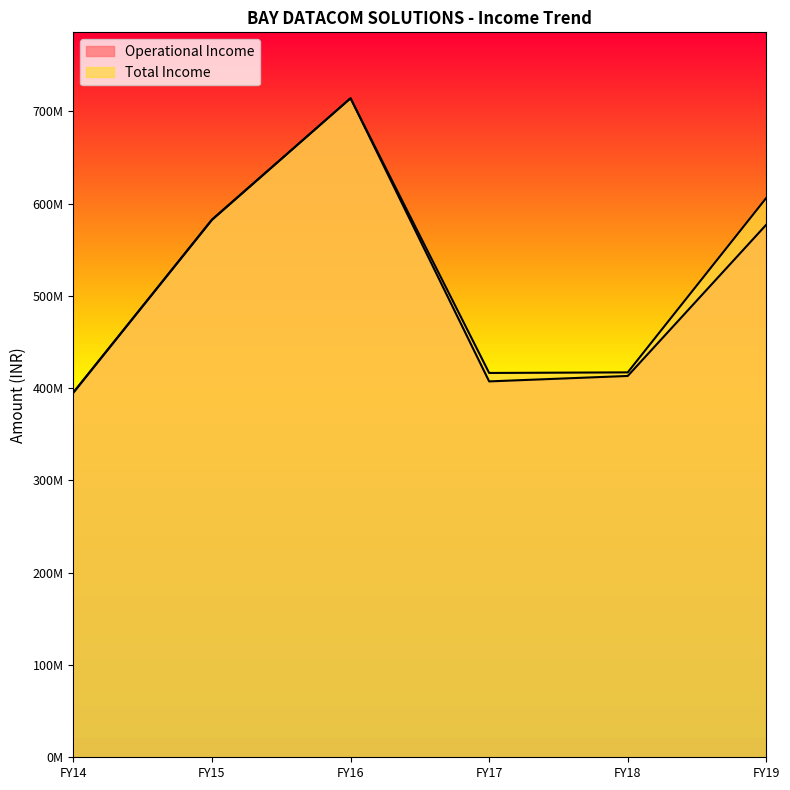

What is the sum of all Total Income values?

3132092517